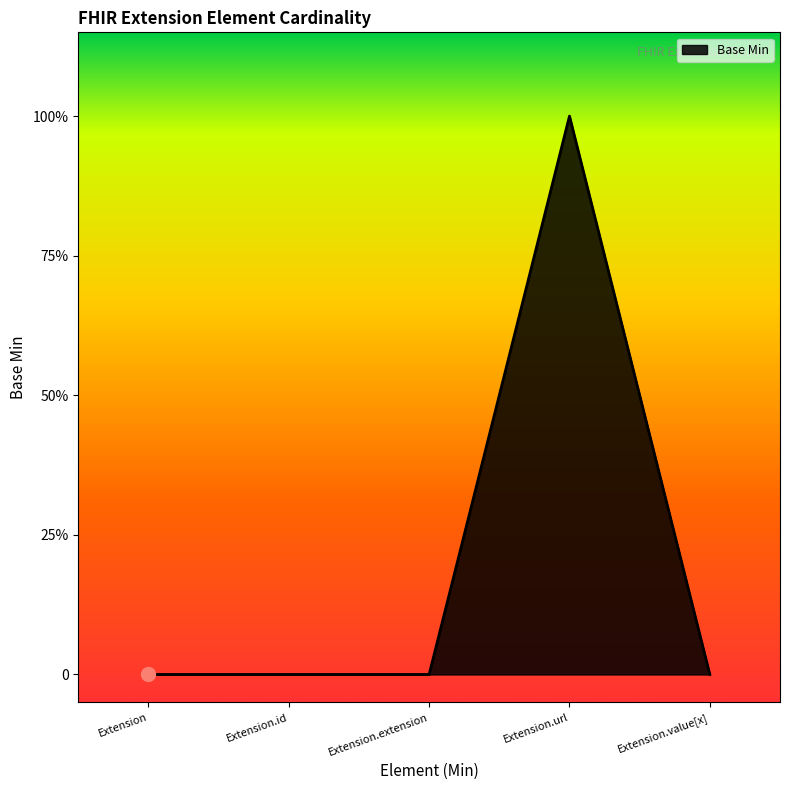

Does the chart have visible grid lines?

No